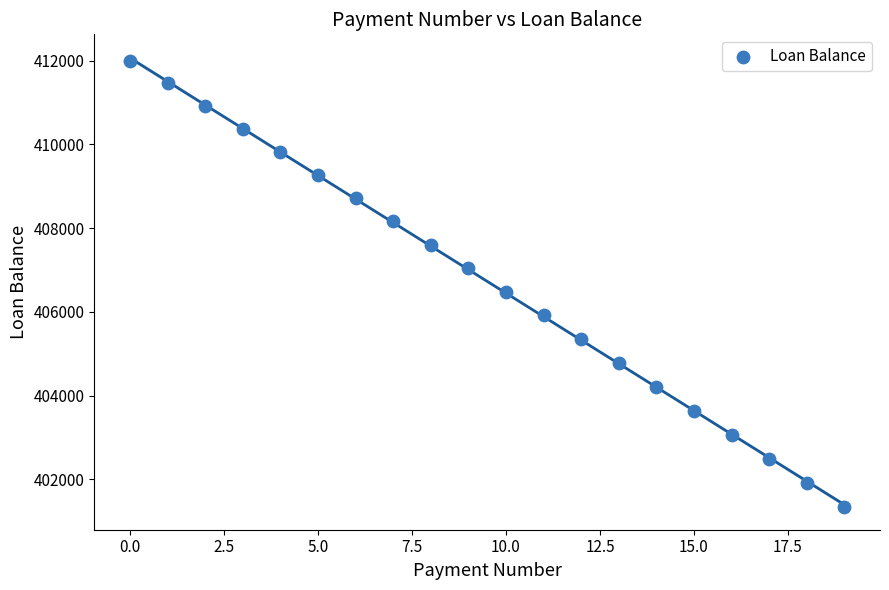

What is the range of Y values (max minus min)?

10663.7